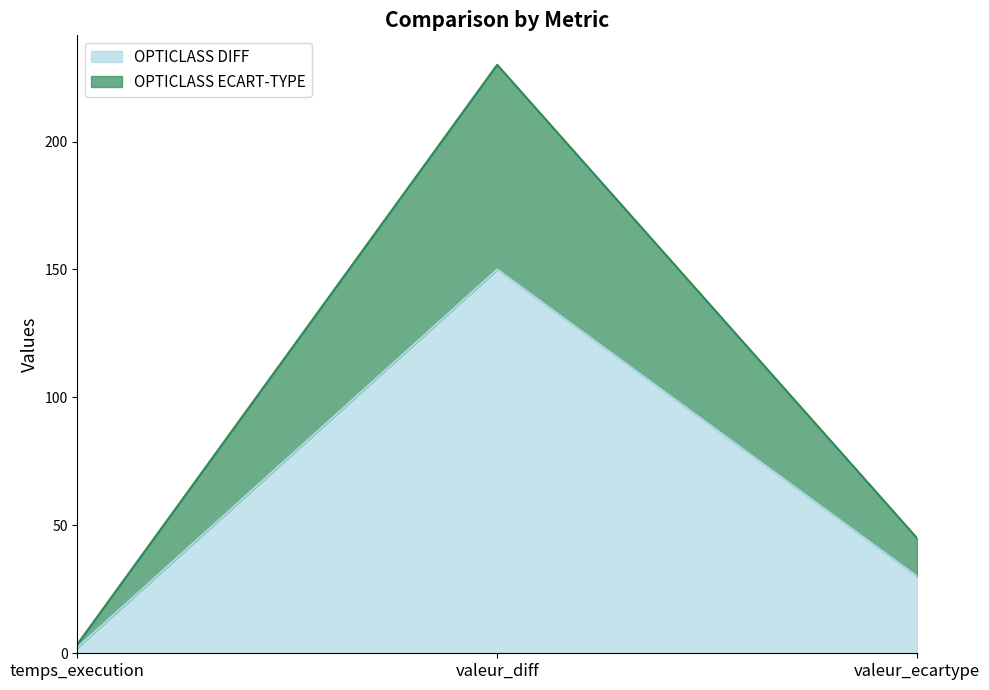

Reading left to right, what are all the values shown in this chart?

OPTICLASS DIFF: 2.3	150.0	30.1
OPTICLASS ECART-TYPE: 3.6	230.0	45.0